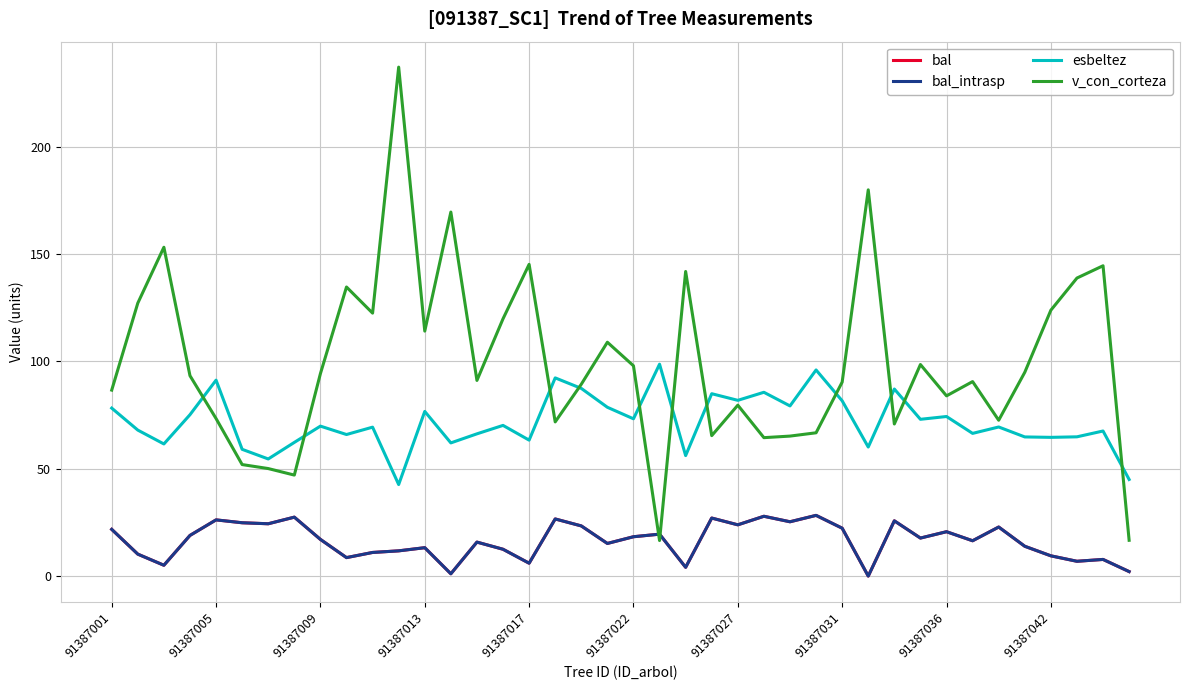

Is this an area chart (filled region under the line)?

No